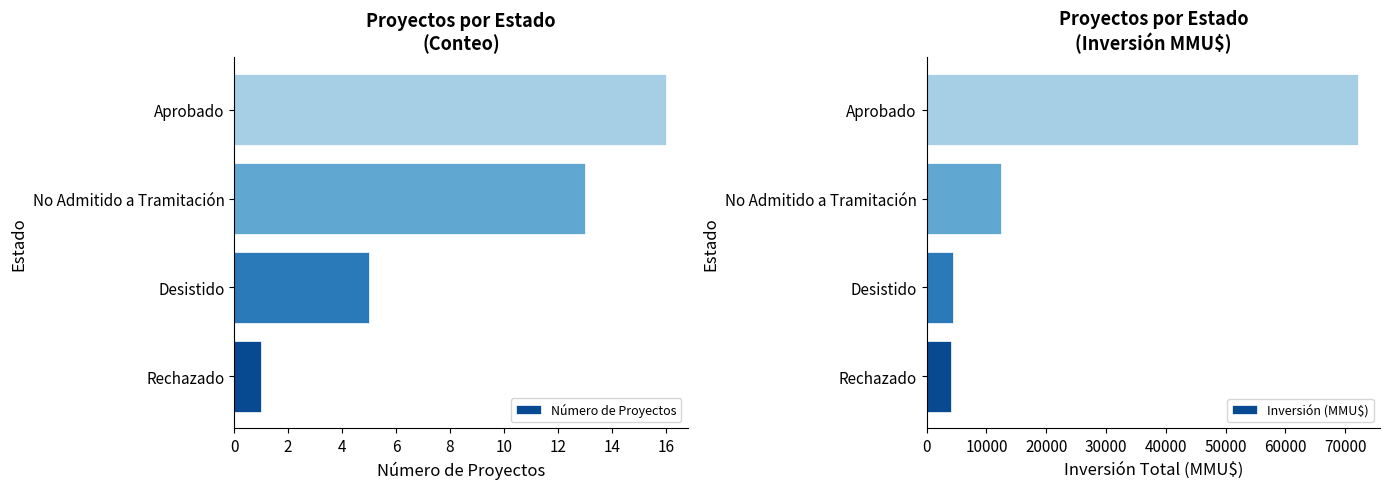

What value does the Inversión (MMU$) series have at 0, to the nearest 100?

4000